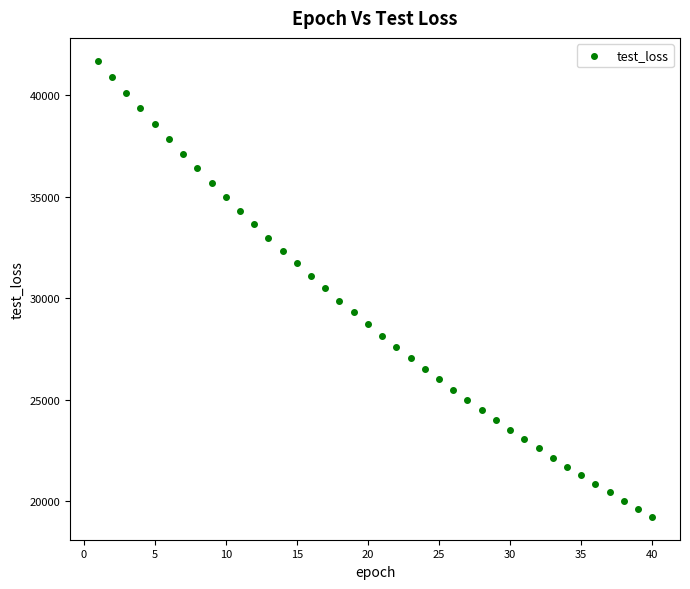

What is the range of Y values (max minus min)?

22471.0